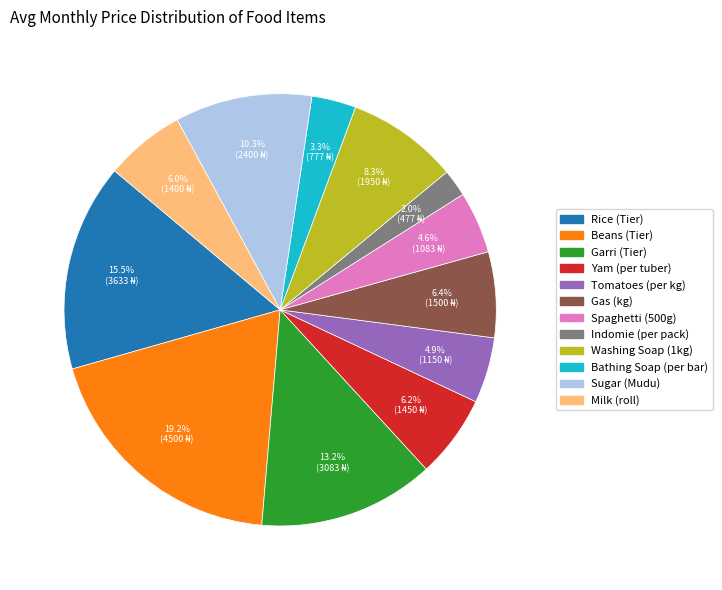

What is the ratio of the value at Garri (Tier) to the value at Yam (per tuber)?

2.1